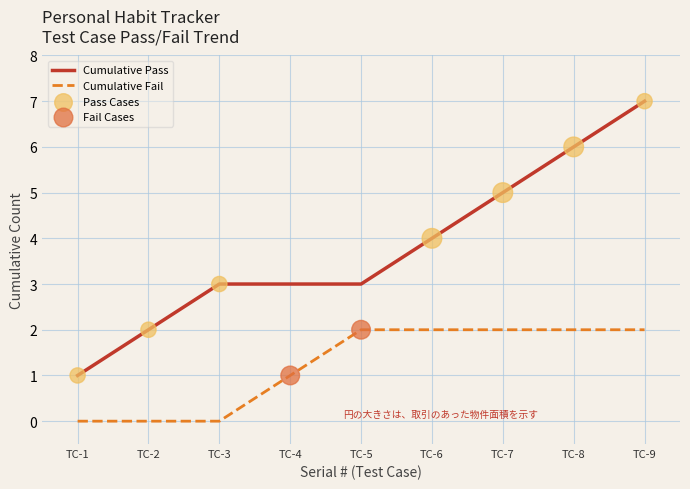

Between TC-5 and TC-8, which series saw the biggest shift?

Cumulative Pass